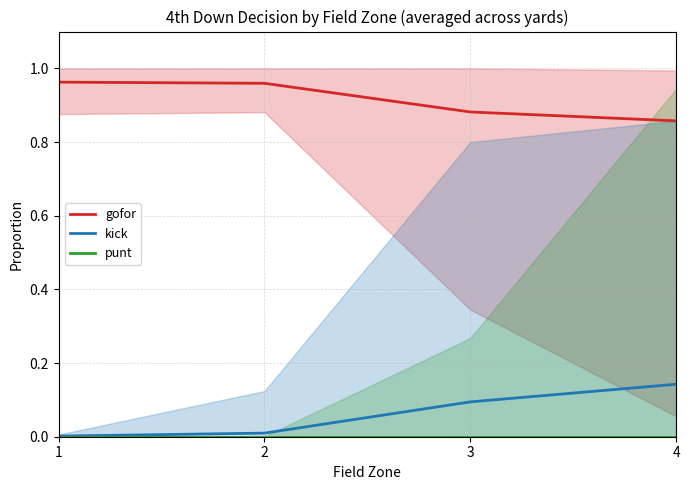

The value of kick at 3 is 0.0. True or false?

False